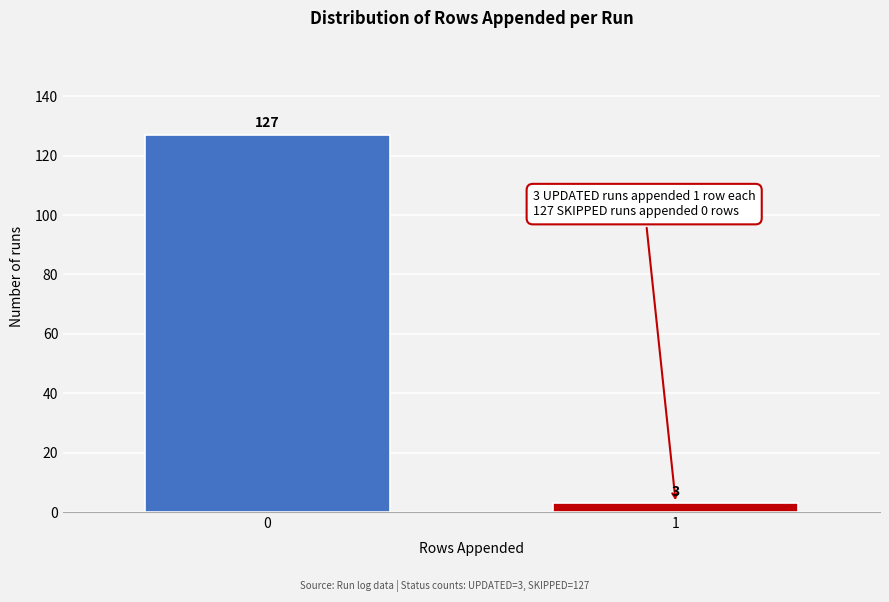

Reading left to right, what are all the values shown in this chart?

0=127	1=3